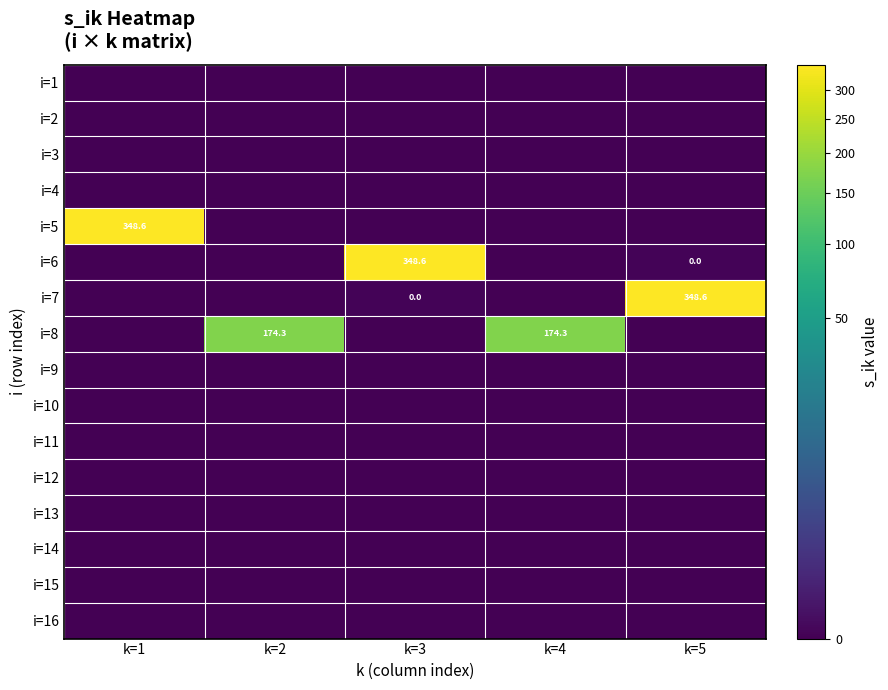

Rank the series at k=5 from lowest to highest value.

i=1, i=2, i=3, i=4, i=5, i=8, i=9, i=10, i=11, i=12, i=13, i=14, i=15, i=16, i=6, i=7